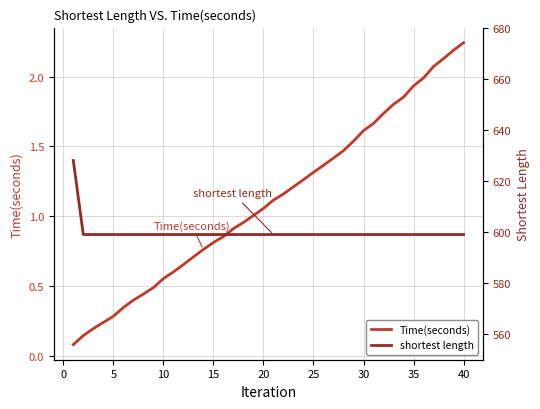

How many lines are shown in the chart?

2